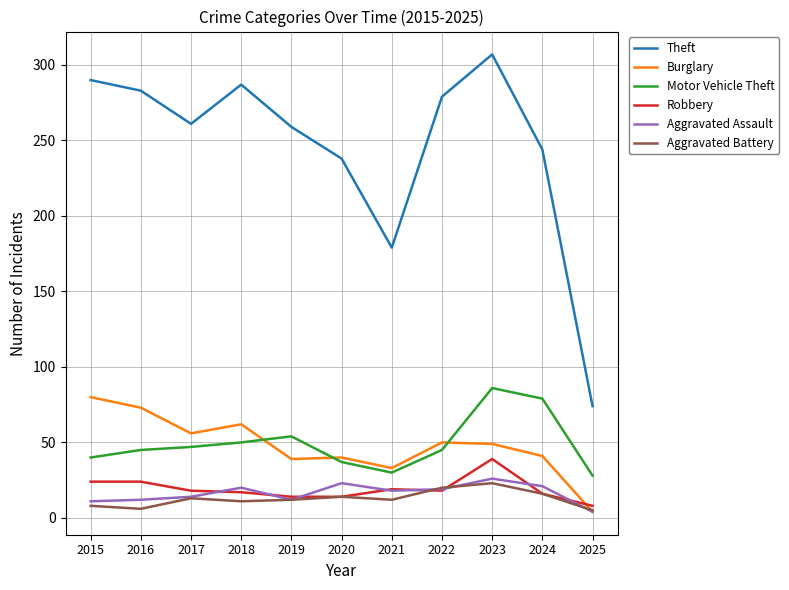

True or false: Aggravated Battery and Theft cross at least once.

False